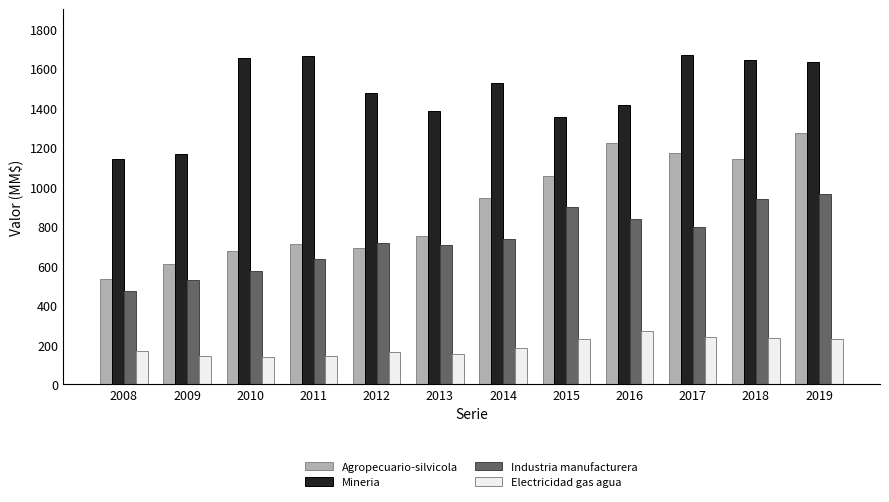

What are all the series names shown in the legend?

Agropecuario-silvicola, Mineria, Industria manufacturera, Electricidad gas agua